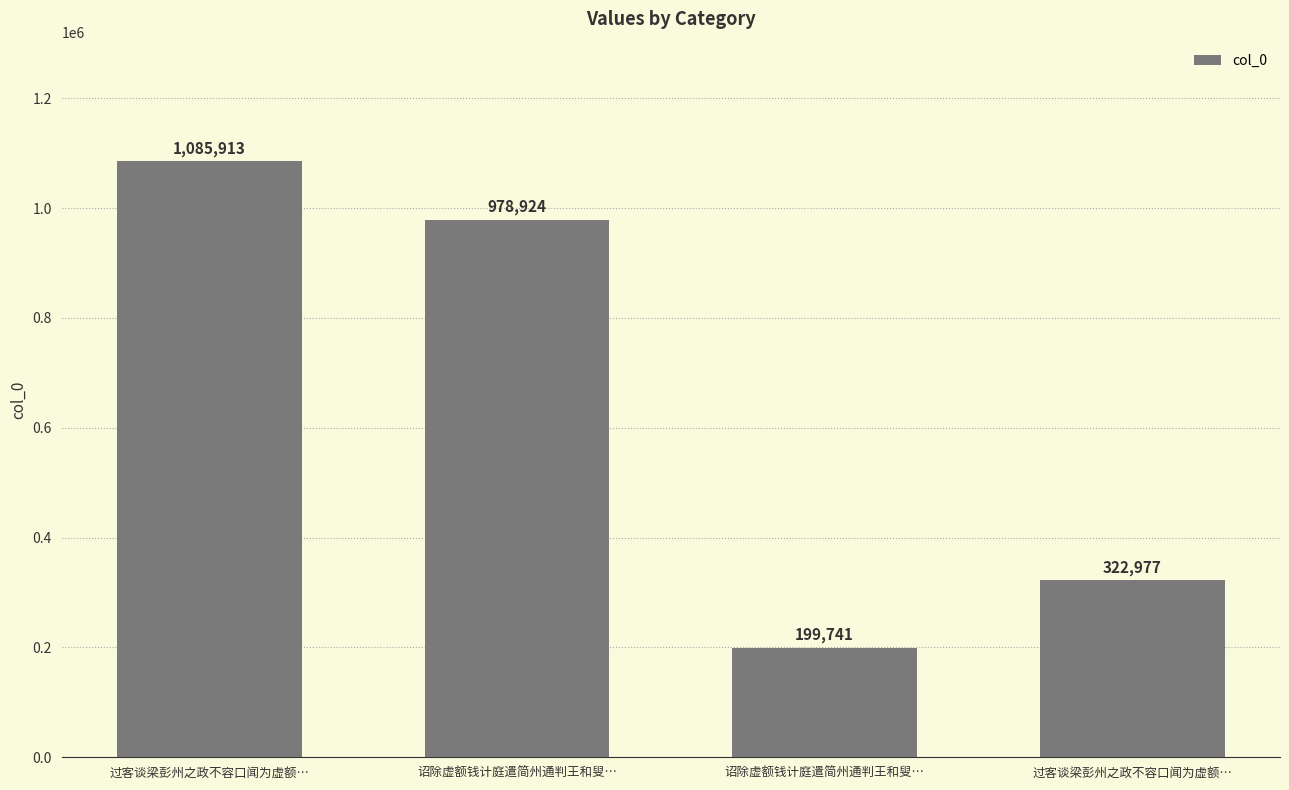

What is the value of the 4th bar from the left?

1085913